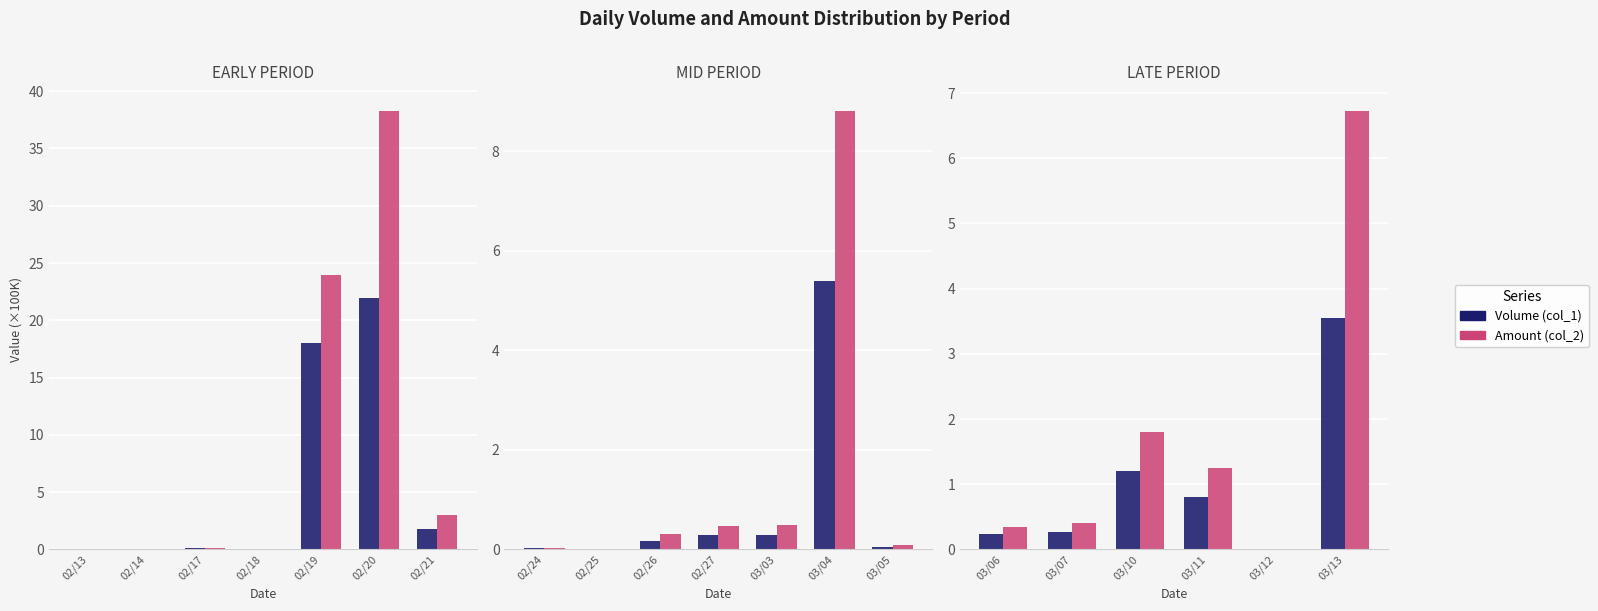

Which series has the largest range (max minus min)?

Amount (col_2)